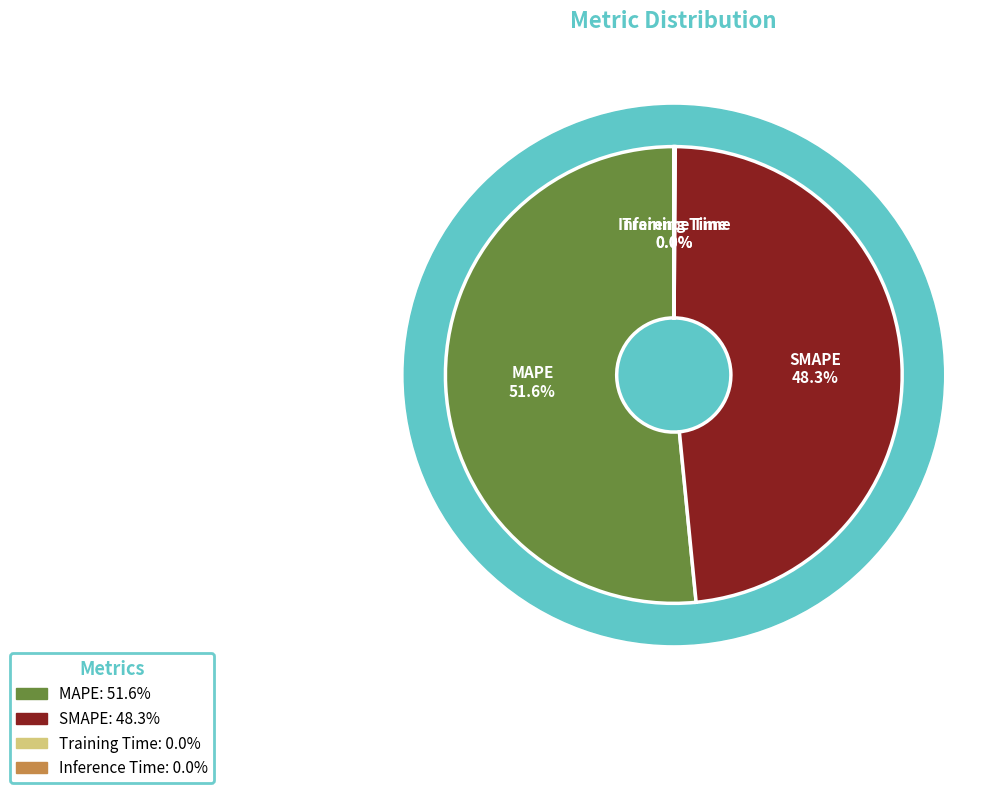

To the nearest percent, what is the difference between the MAPE and SMAPE slice percentages?

3%